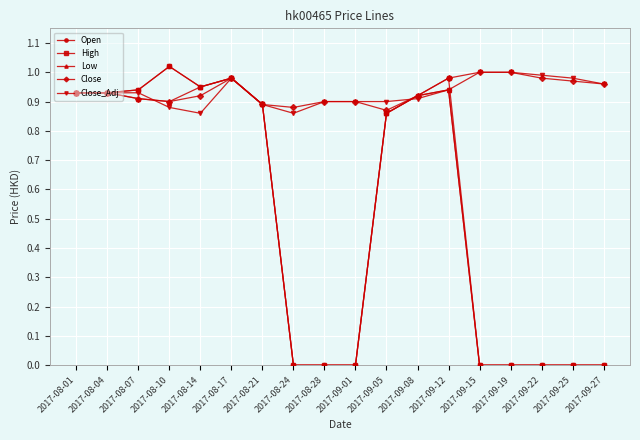

True or false: Close has more than 0 interior local peaks.

True